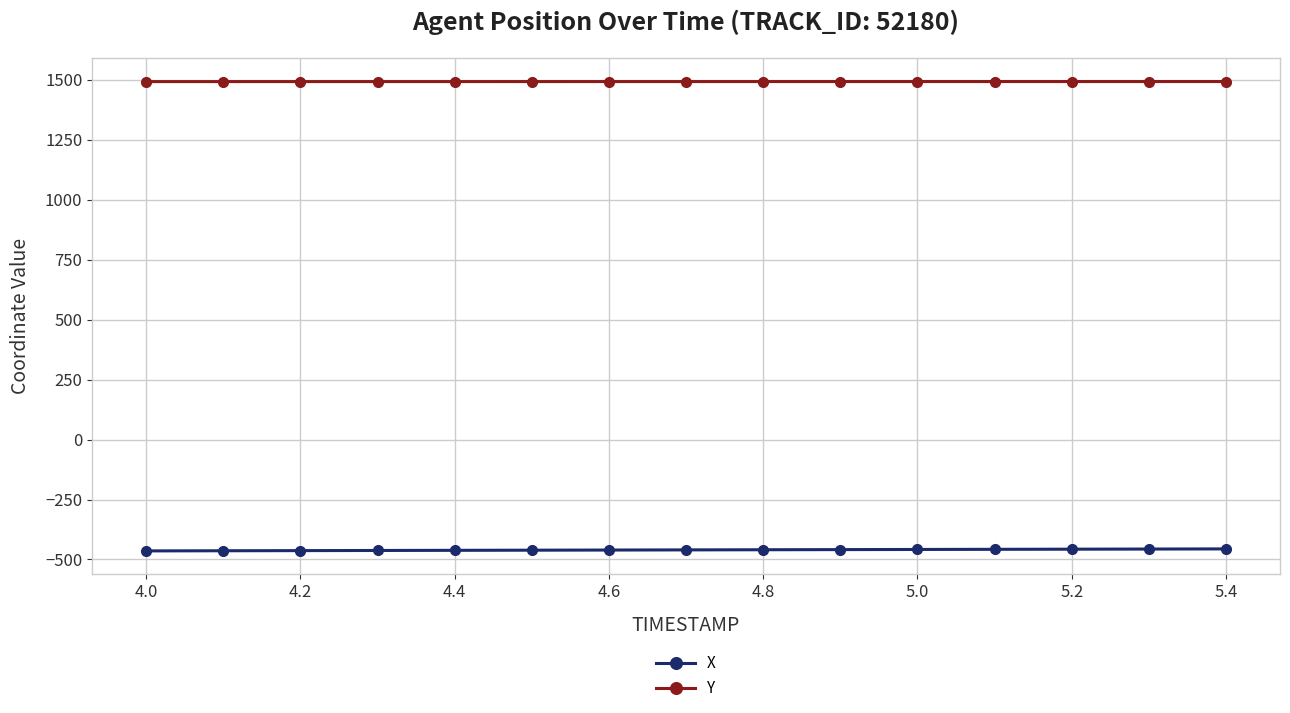

What is the value of the X point at the 6th from the left?

-461.3